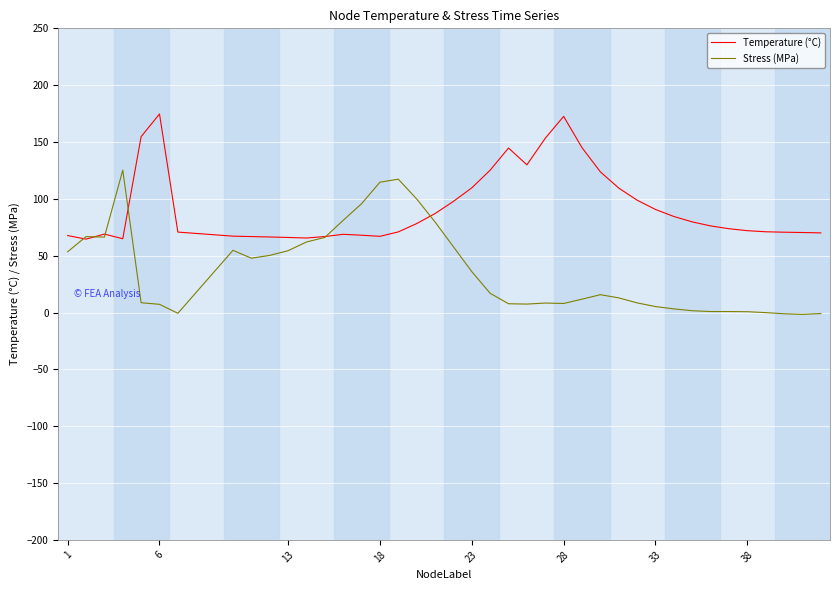

Which series has the widest spread of values?

Stress (MPa)